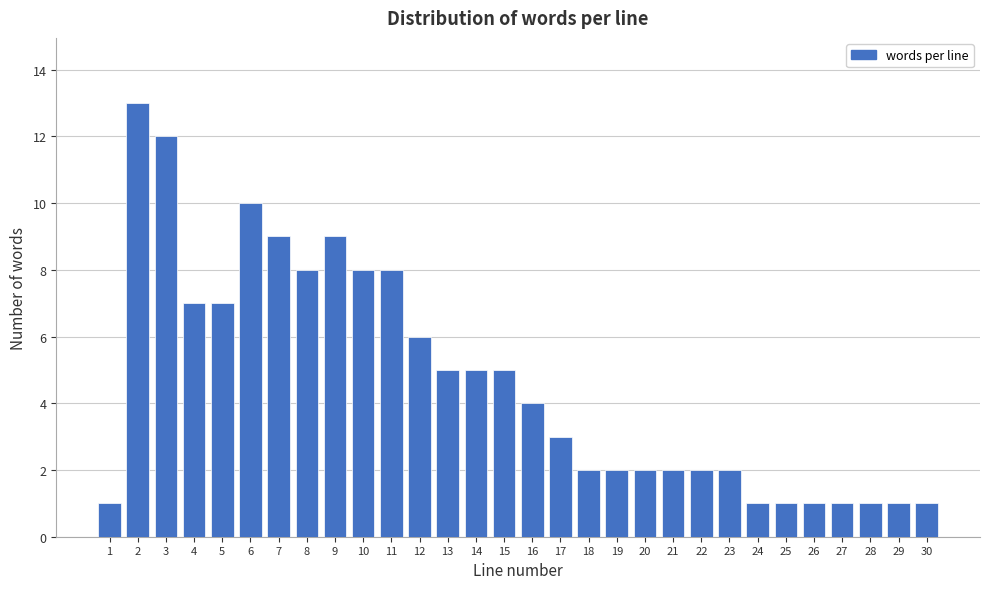

Reading left to right, transcribe all the data shown in this chart.

1=1	2=13	3=12	4=7	5=7	6=10	7=9	8=8	9=9	10=8	11=8	12=6	13=5	14=5	15=5	16=4	17=3	18=2	19=2	20=2	21=2	22=2	23=2	24=1	25=1	26=1	27=1	28=1	29=1	30=1